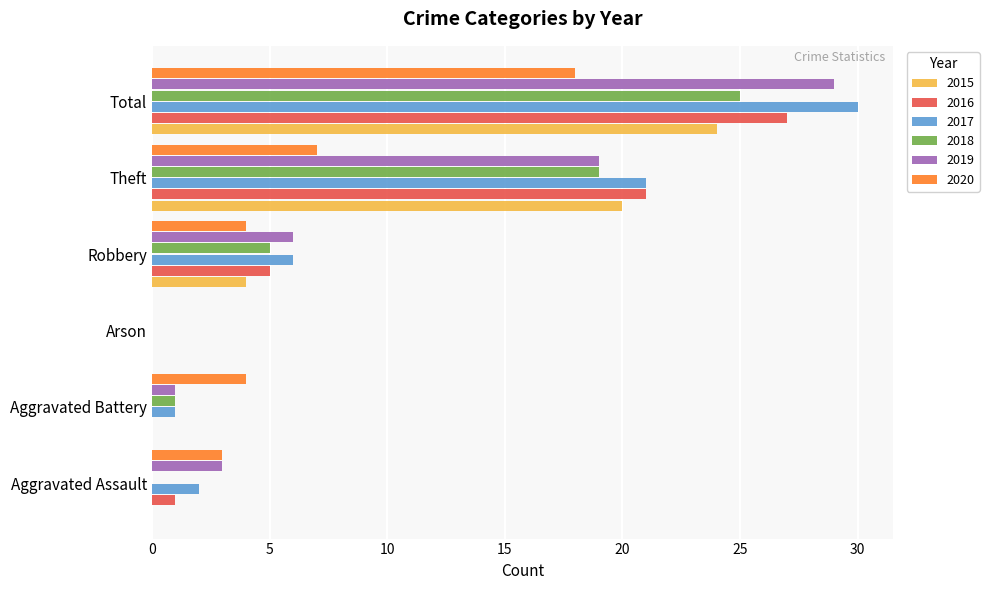

Which series changed the most between Arson and Total?

2017